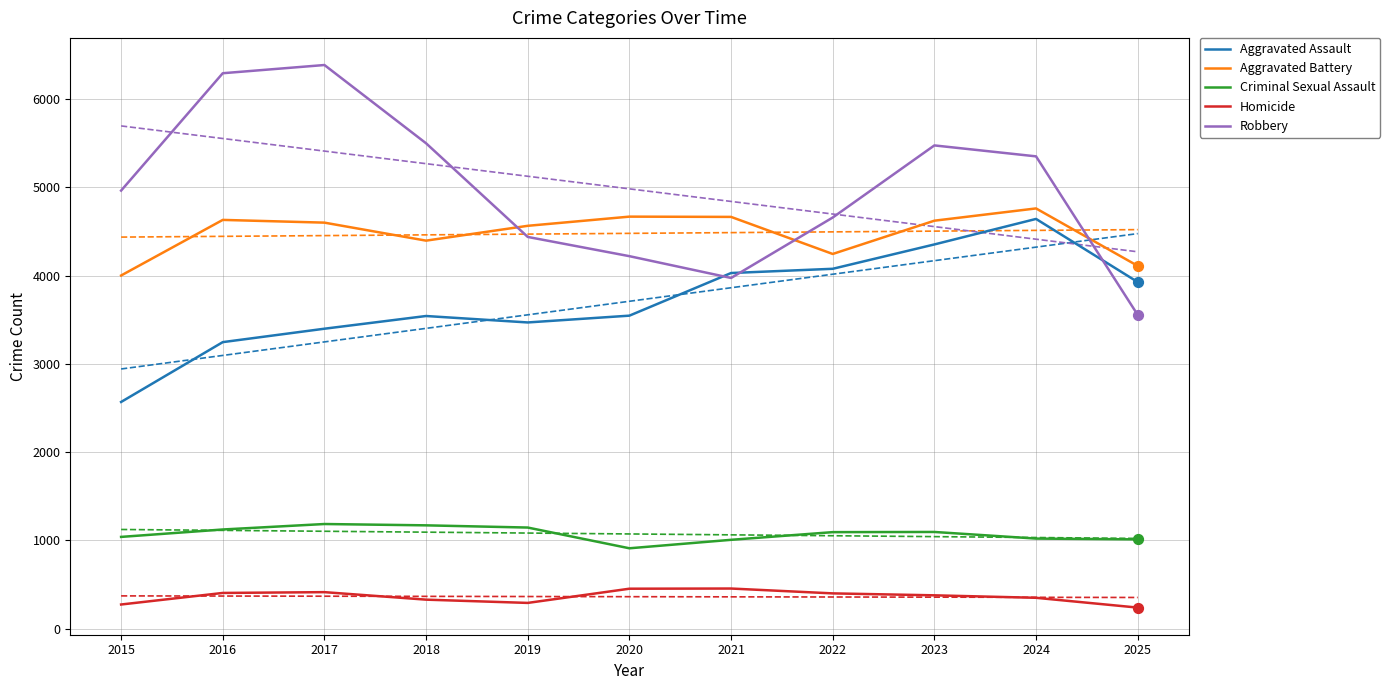

What is the total value across all series at 2015?

12844